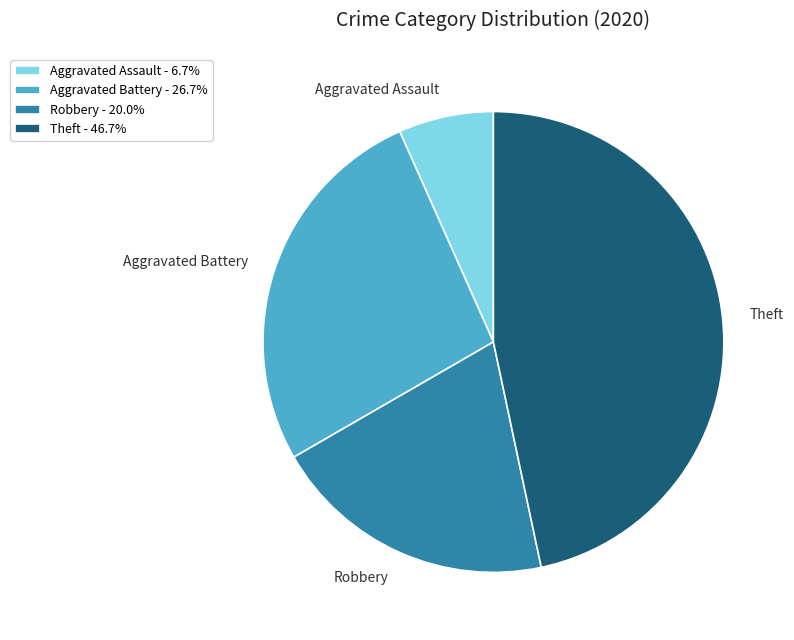

Between Aggravated Battery and Theft, which is larger?

Theft